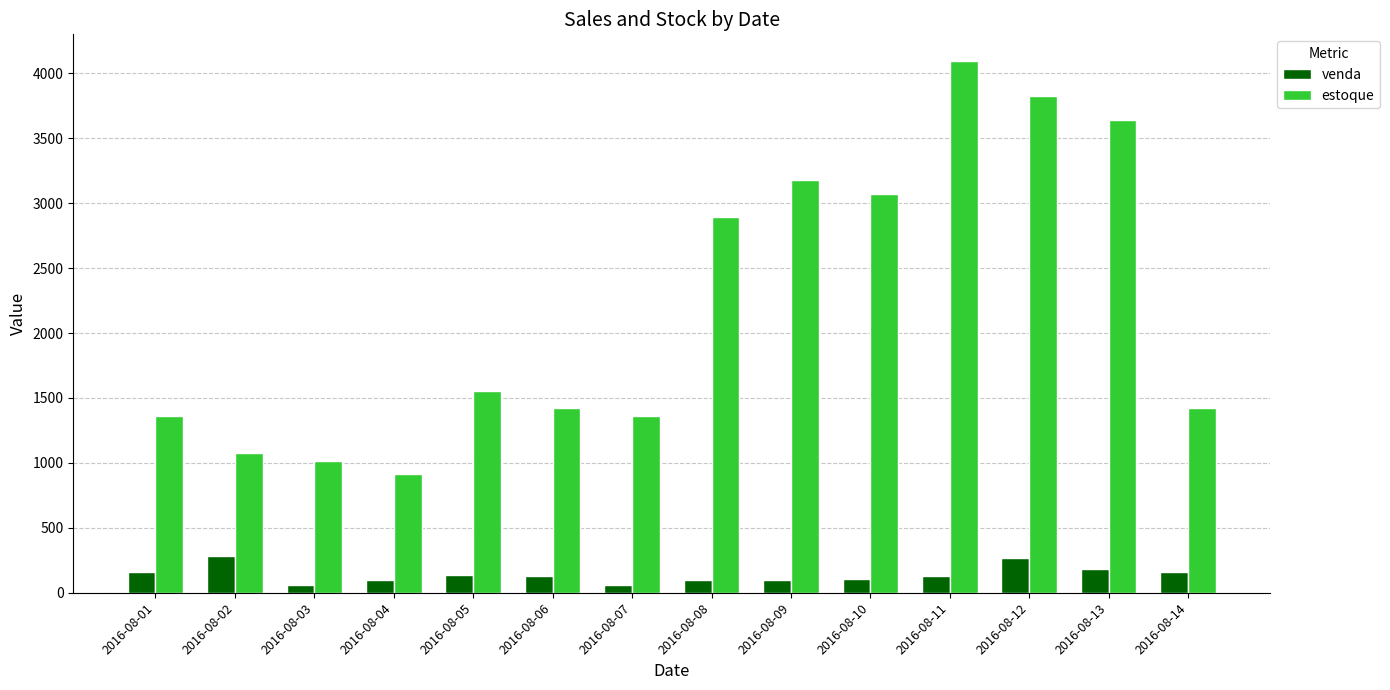

What are all the series names shown in the legend?

venda, estoque